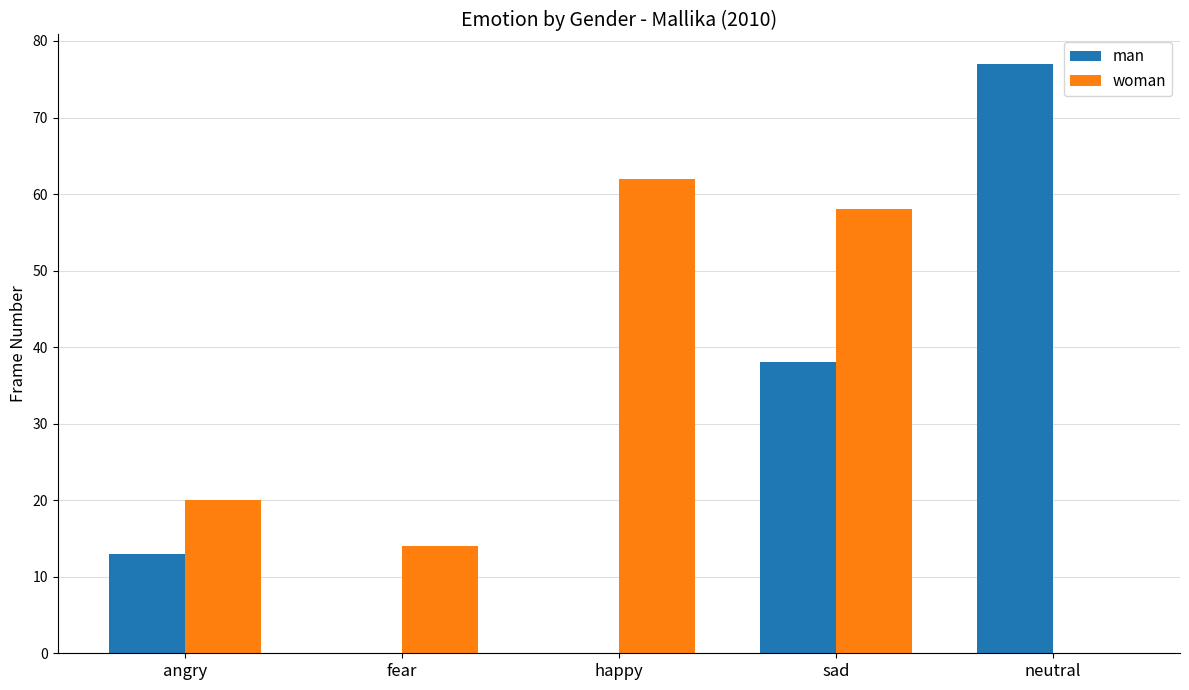

At which label is man closest to 38?

sad